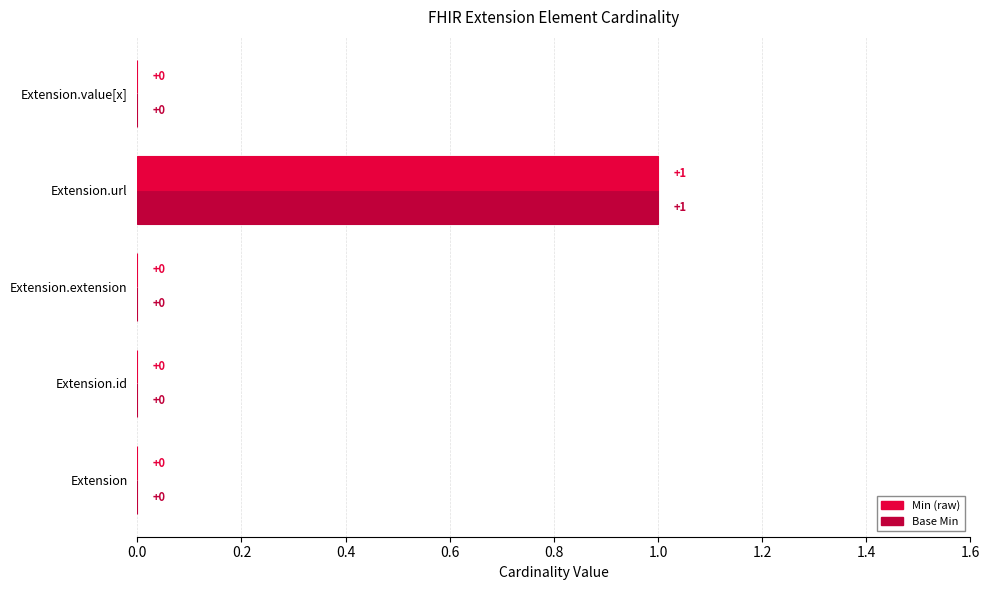

Which label corresponds to the largest value in the chart?

Extension.url